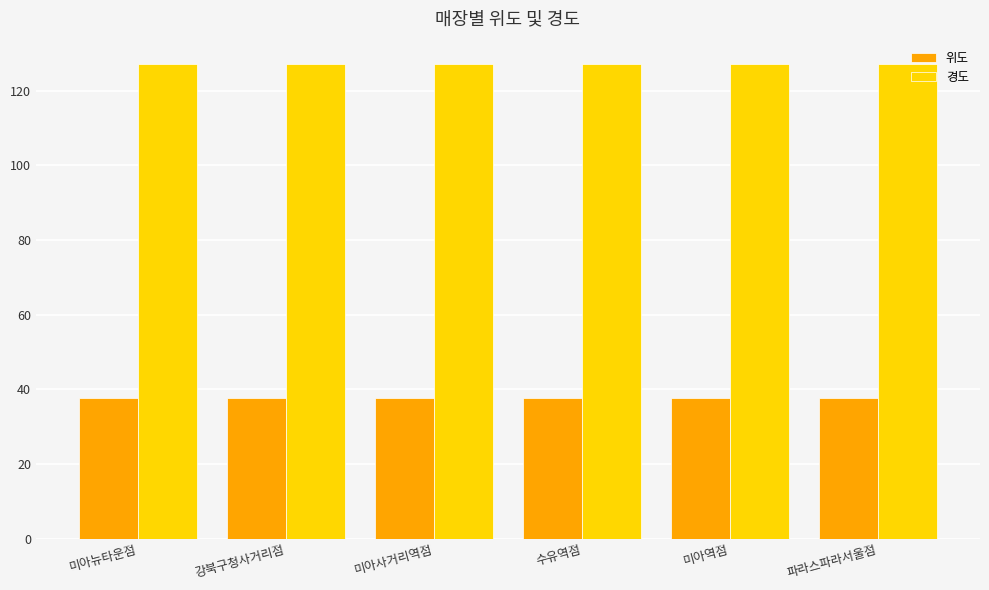

What is the minimum value for 위도?

37.6